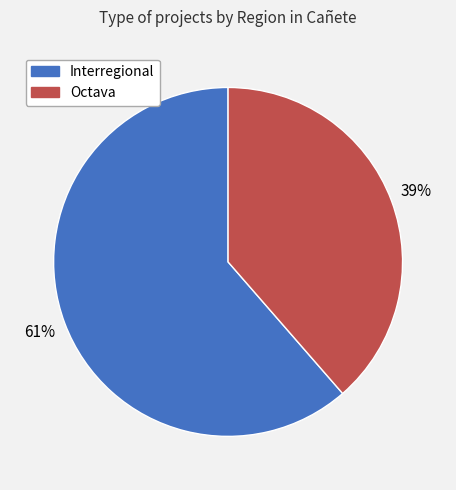

Is the sum of Octava and Interregional greater than half?

Yes